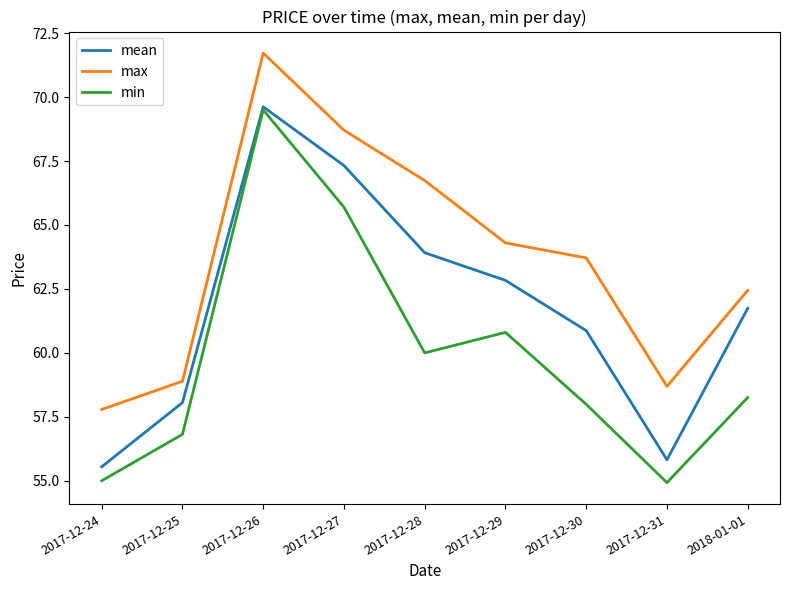

True or false: max and mean cross at least once.

False